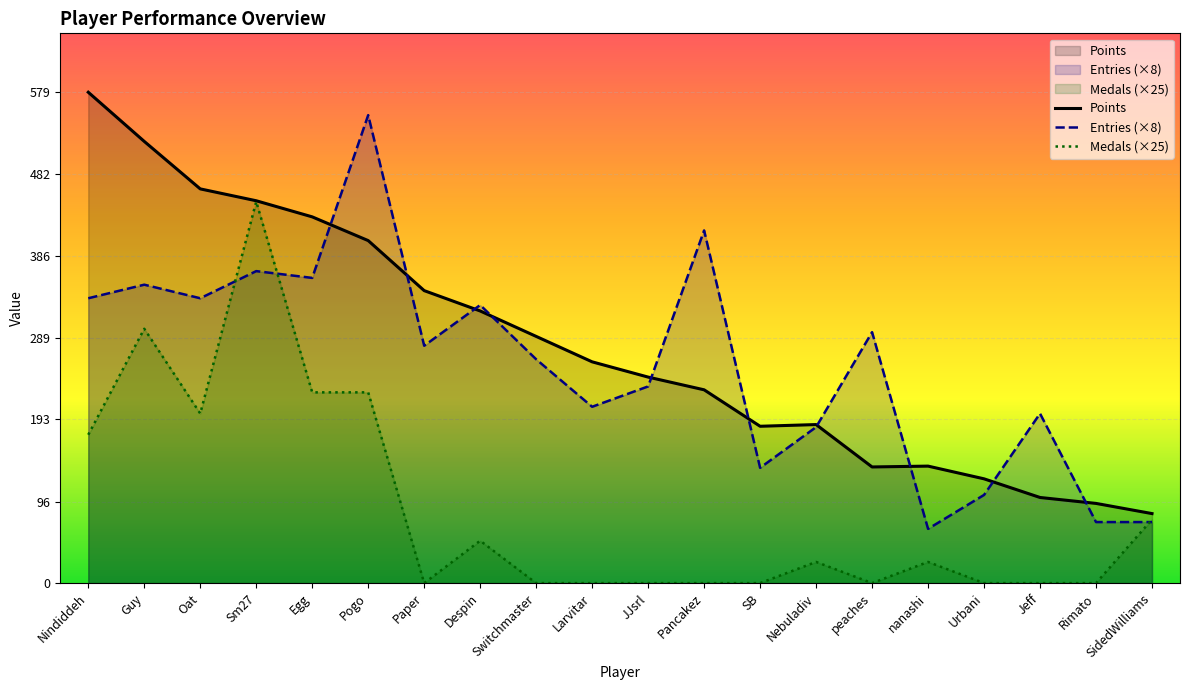

What is the sum of the Points values at JJsrl and Guy?

764